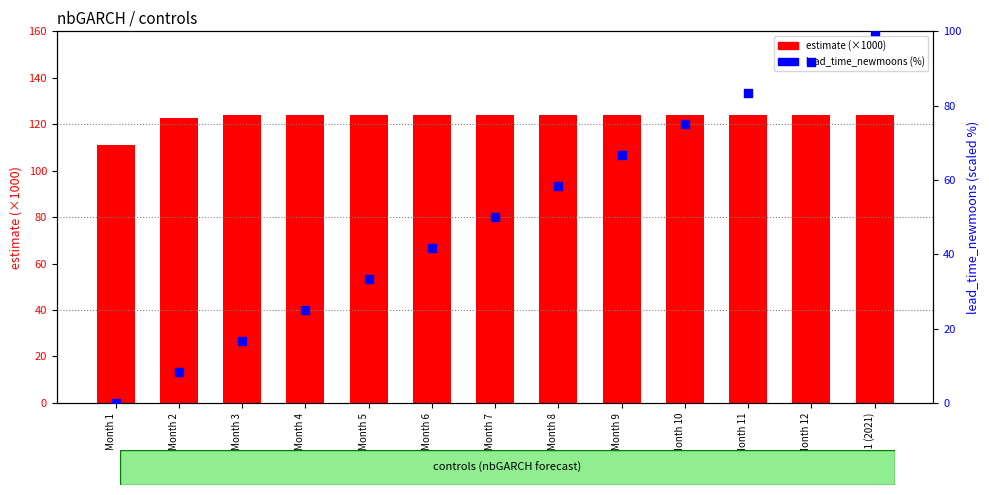

Which series has the largest total across all categories?

estimate (×1000)